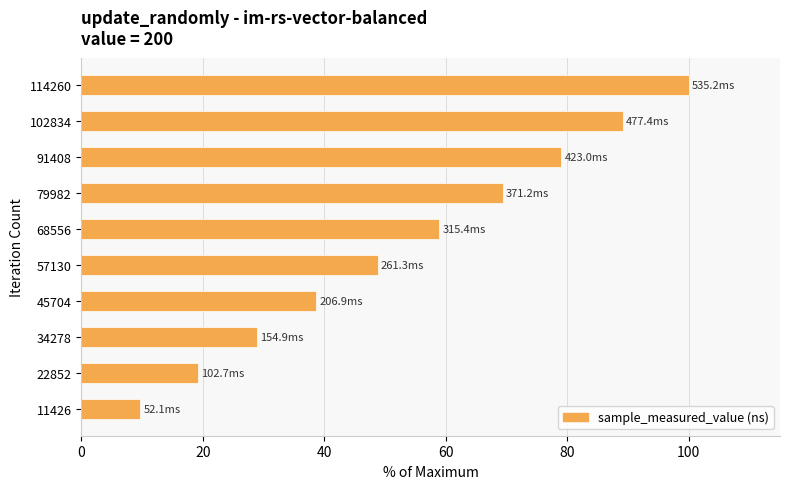

Is it true that the value at 45704 is 38.7?

True